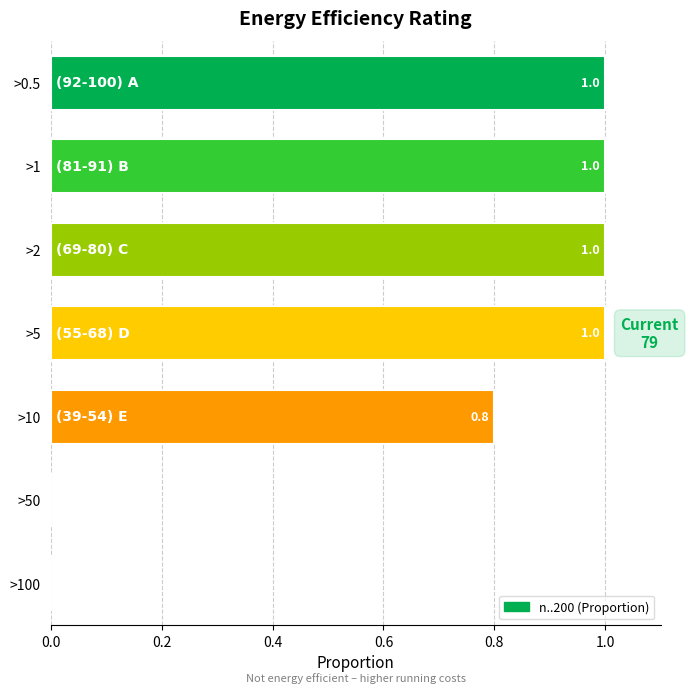

True or false: the data shows 0.8 at >10.

True